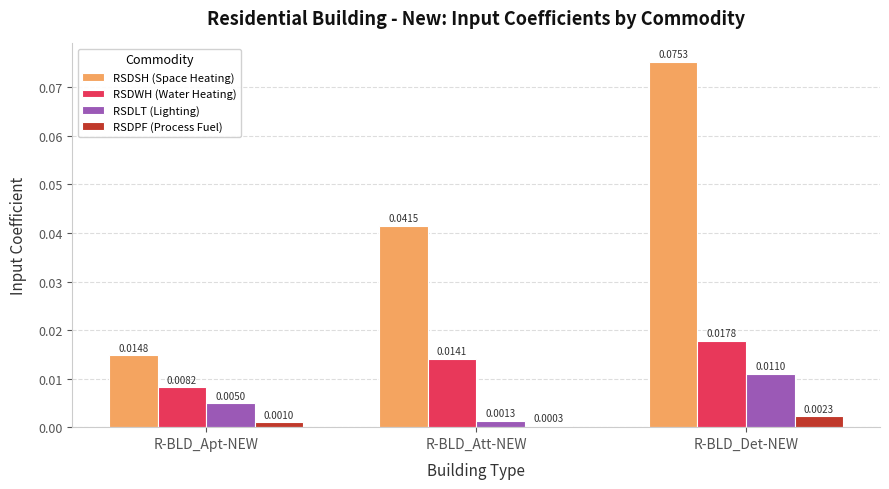

What is the label of the 1st bar from the right?

R-BLD_Det-NEW